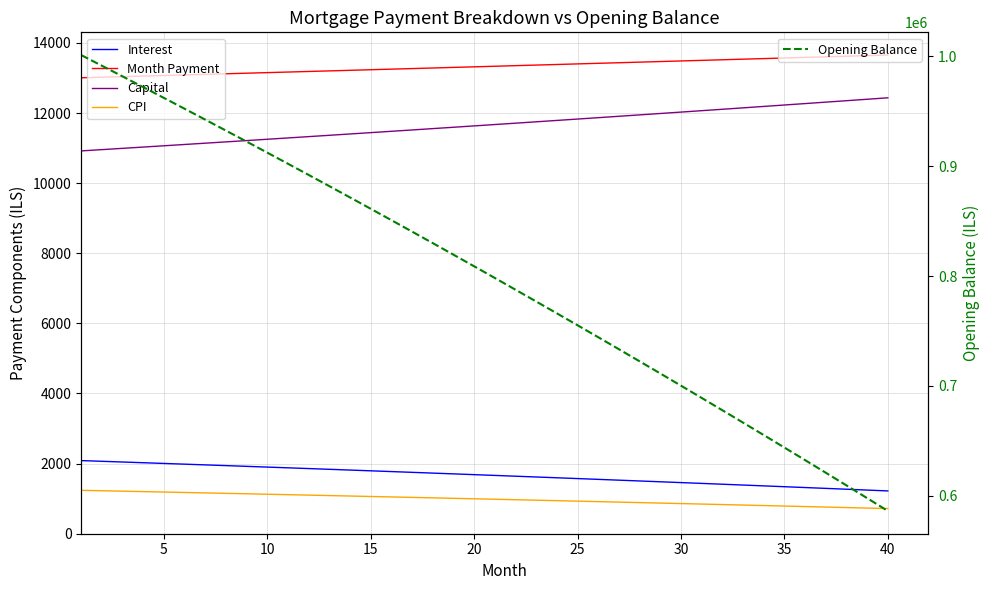

What is the minimum value for Capital?

10919.5